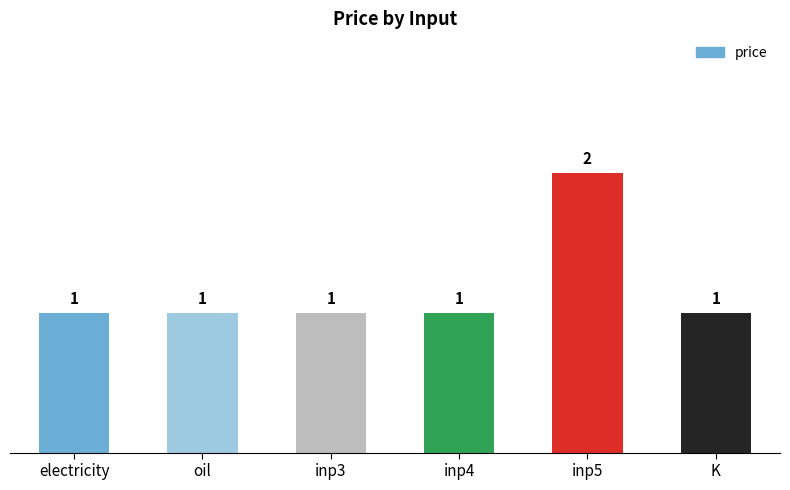

Reading right to left, transcribe all the data shown in this chart.

K=1	inp5=2	inp4=1	inp3=1	oil=1	electricity=1